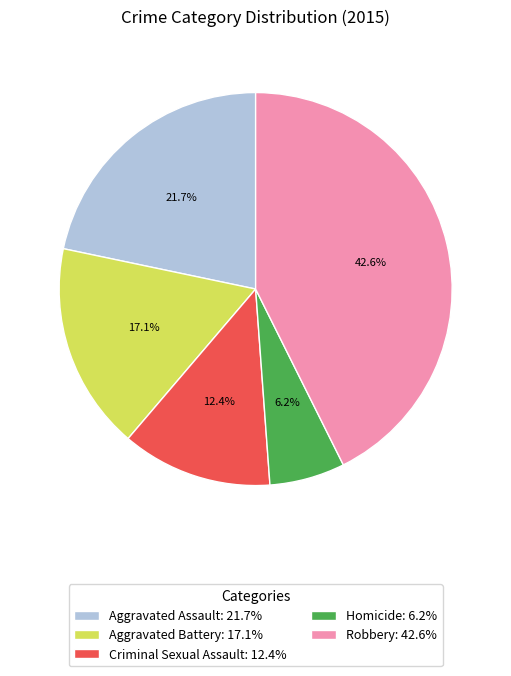

How many segments does this pie chart have?

5